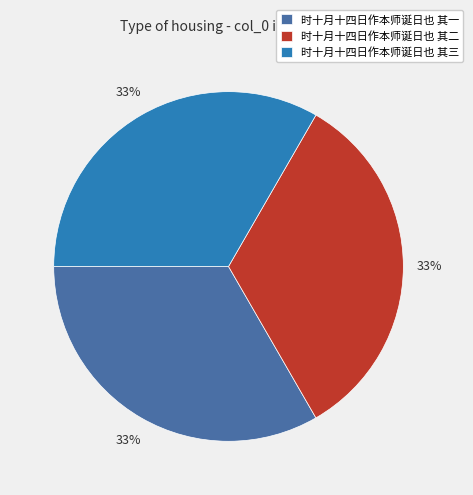

To the nearest percent, what portion does 时十月十四日作本师诞日也 其三 represent?

33%